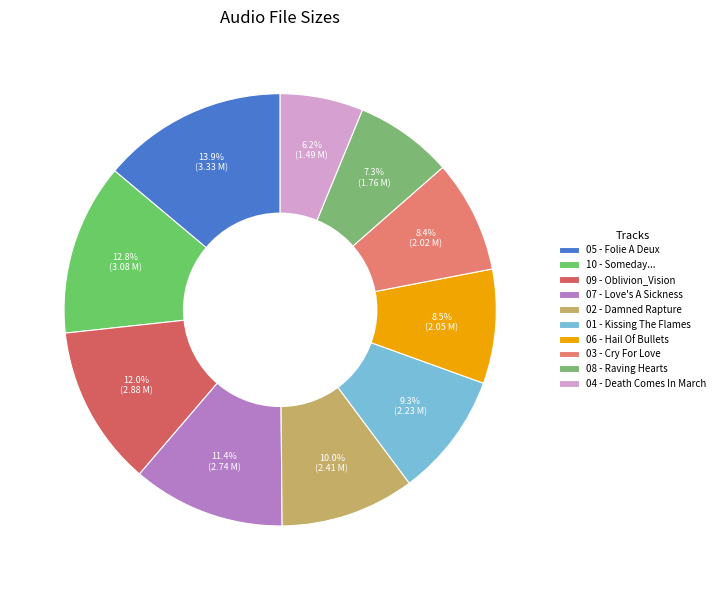

Count the number of slices in the pie.

10